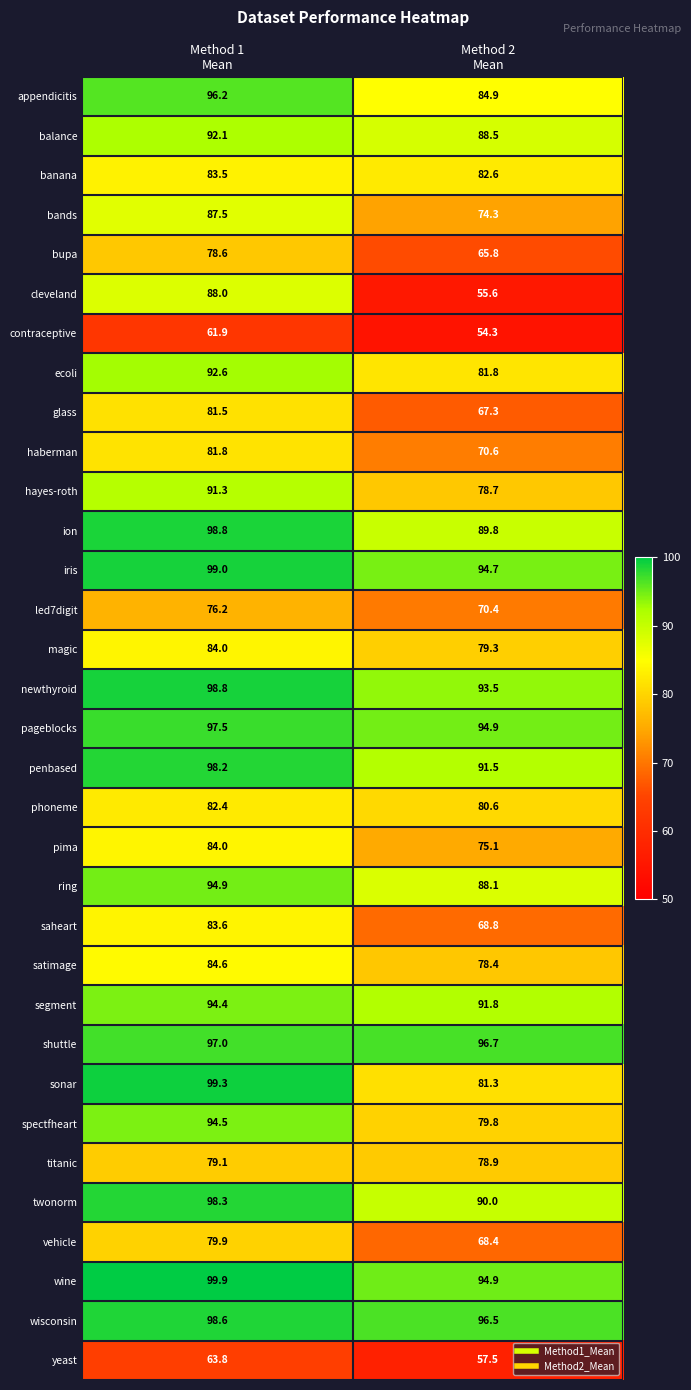

What is the difference between the maximum and minimum values in the haberman series?

11.2